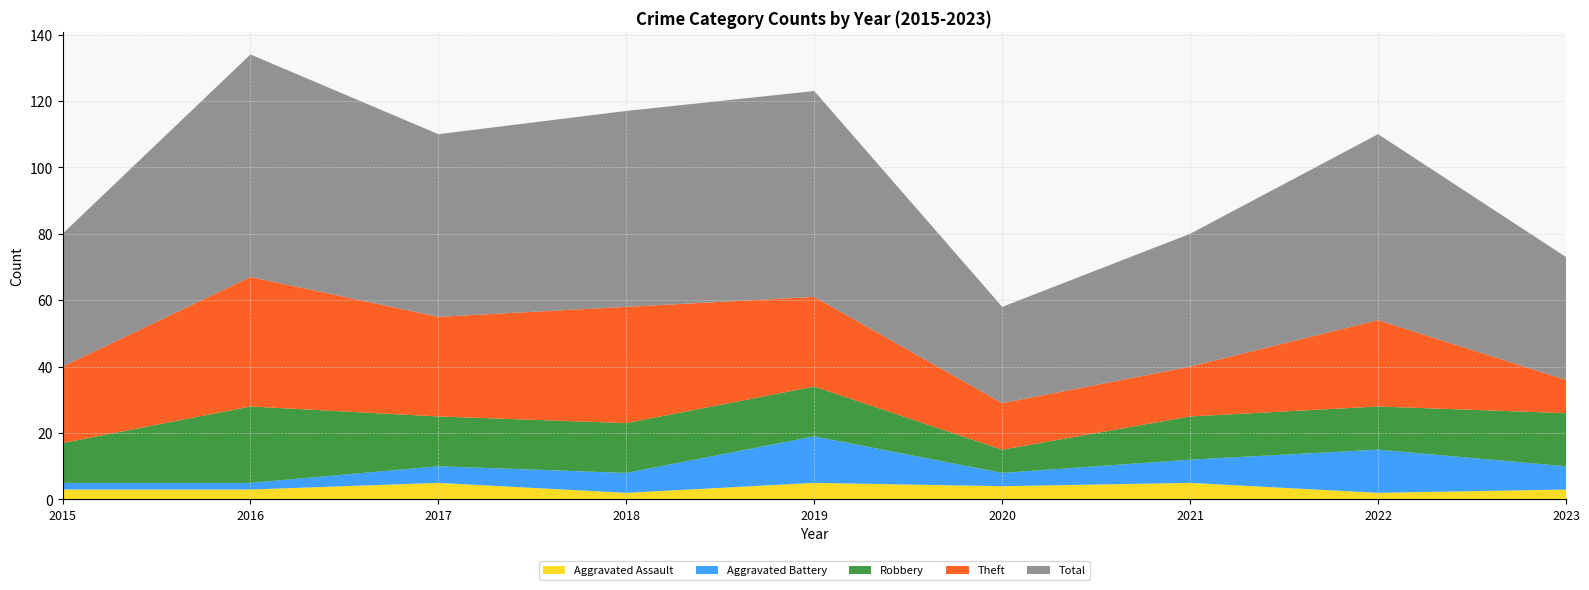

Reading left to right, extract all data points from this chart.

Aggravated Assault: 2015=3	2016=3	2017=5	2018=2	2019=5	2020=4	2021=5	2022=2	2023=3
Aggravated Battery: 2015=2	2016=2	2017=5	2018=6	2019=14	2020=4	2021=7	2022=13	2023=7
Robbery: 2015=12	2016=23	2017=15	2018=15	2019=15	2020=7	2021=13	2022=13	2023=16
Theft: 2015=23	2016=39	2017=30	2018=35	2019=27	2020=14	2021=15	2022=26	2023=10
Total: 2015=40	2016=67	2017=55	2018=59	2019=62	2020=29	2021=40	2022=56	2023=37